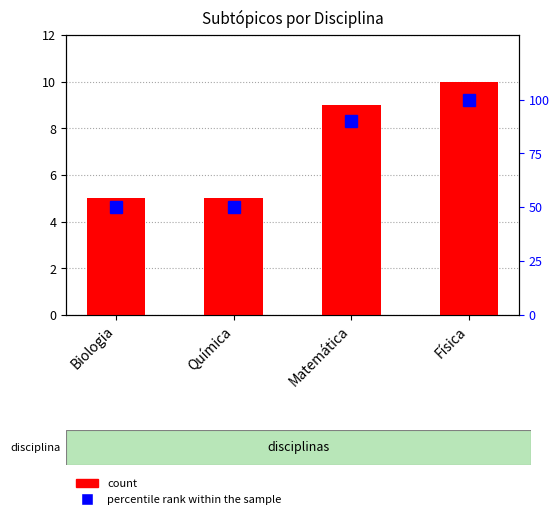

What is the minimum value shown in the chart?

5